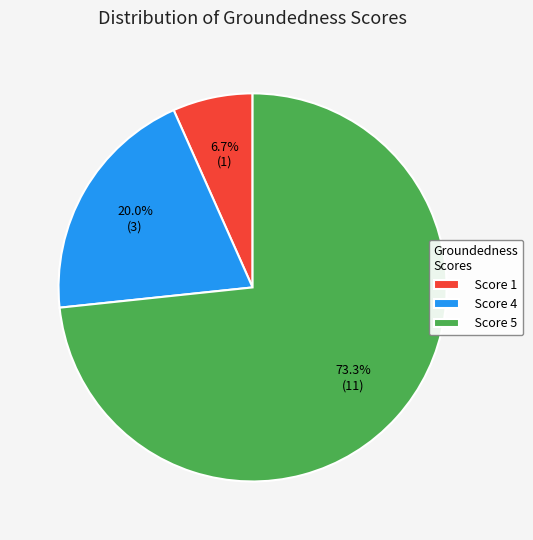

Rank the categories by value from highest to lowest.

Score 5, Score 4, Score 1